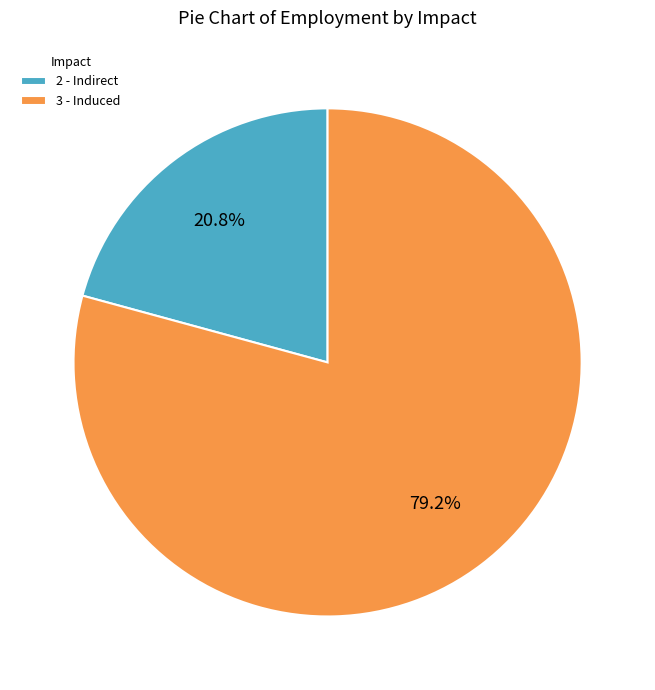

Count the number of slices in the pie.

2